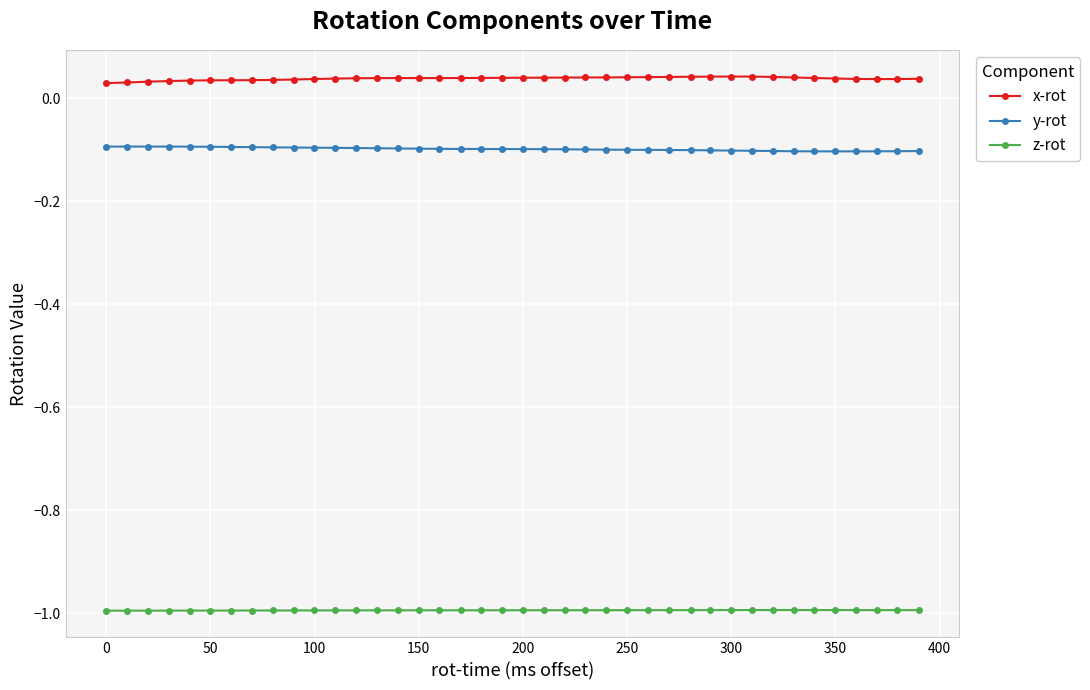

Which series has the largest total across all categories?

x-rot